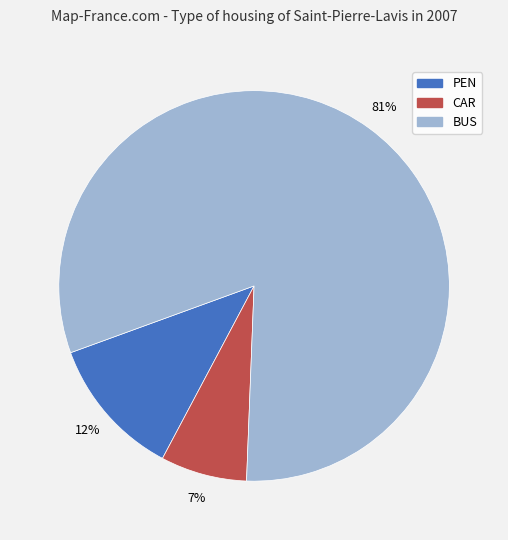

To the nearest percent, what is the difference between the BUS and CAR slice percentages?

74%